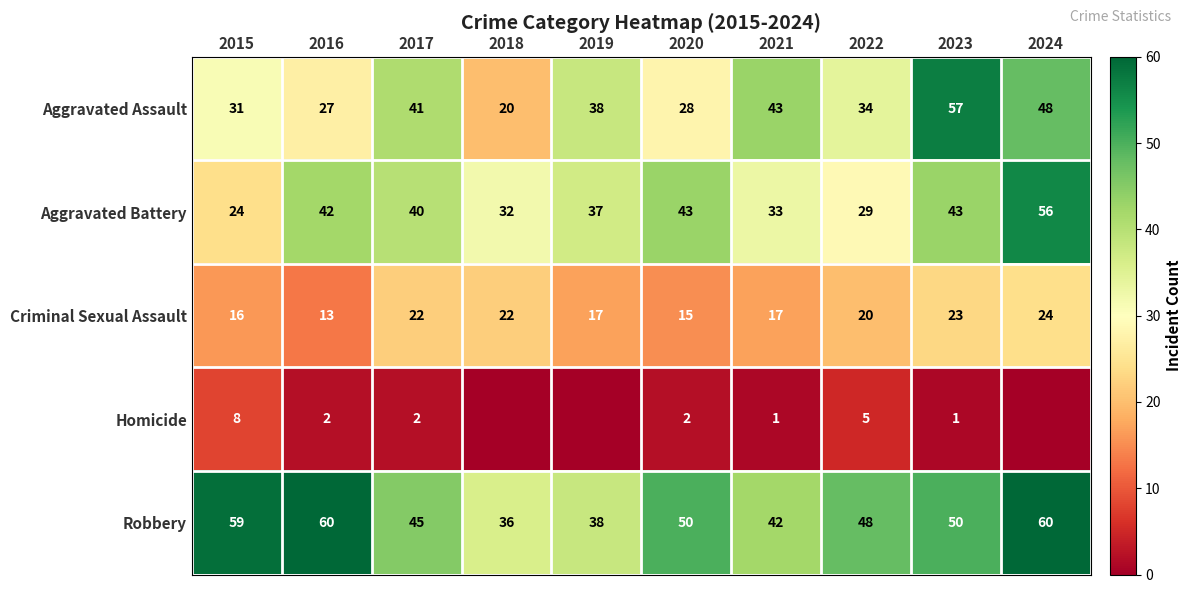

Rank the categories by Aggravated Assault value from highest to lowest.

2023, 2024, 2021, 2017, 2019, 2022, 2015, 2020, 2016, 2018